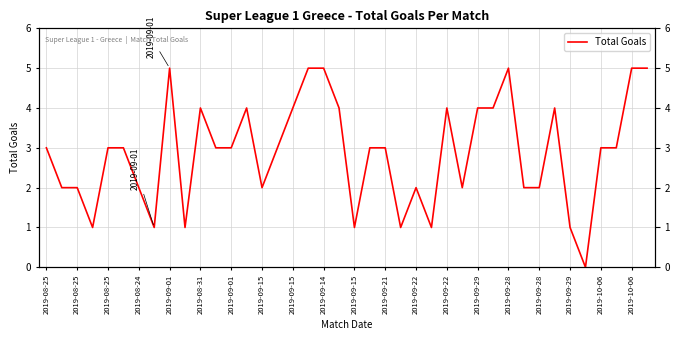

How many lines are shown in the chart?

1